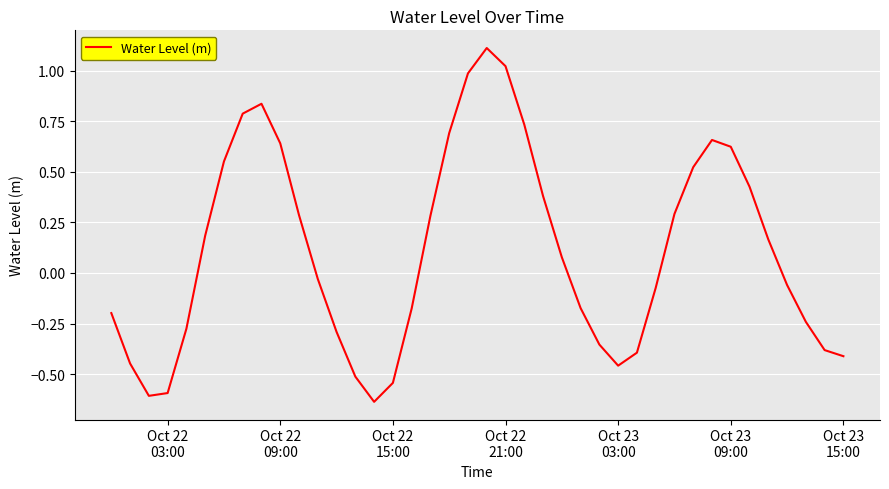

What is the difference between the second highest and minimum values?

1.7